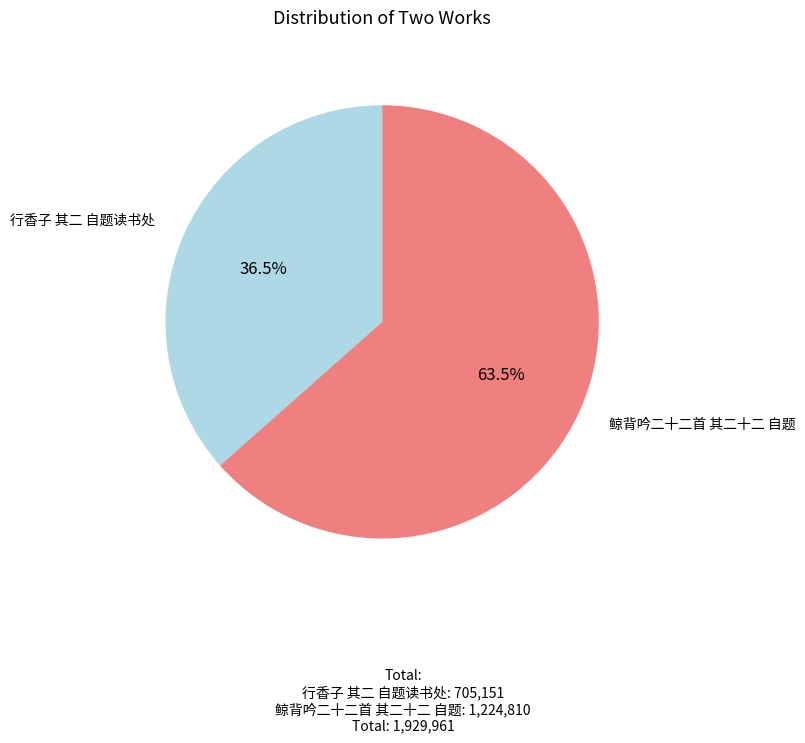

Is there a majority slice in this chart?

Yes